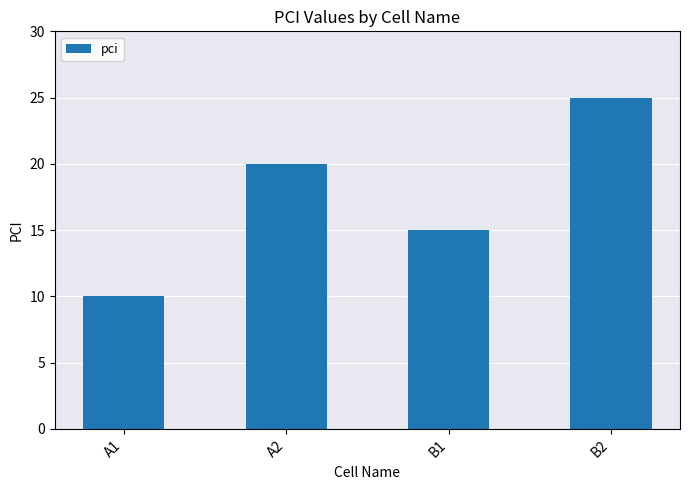

What is the minimum value shown in the chart?

10